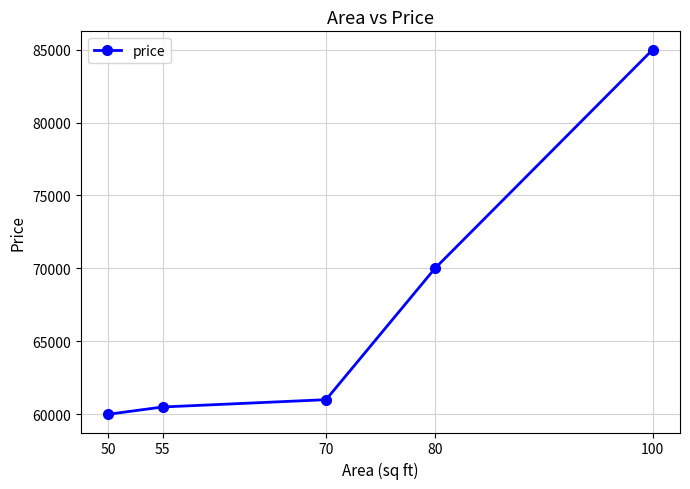

What is the difference between the maximum and second lowest values?

24500